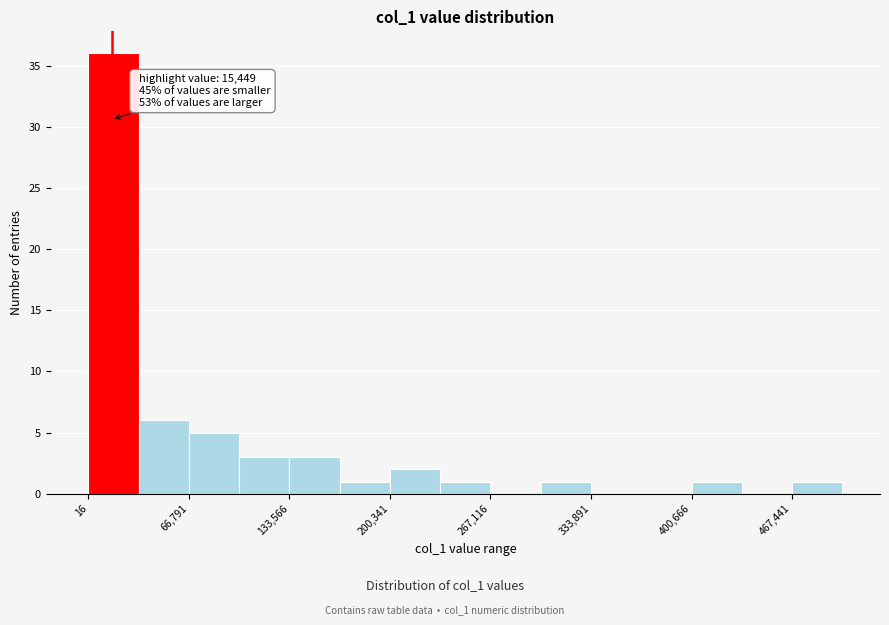

Read against the x-axis, roughly where is the centre of the tallest bar?

20000